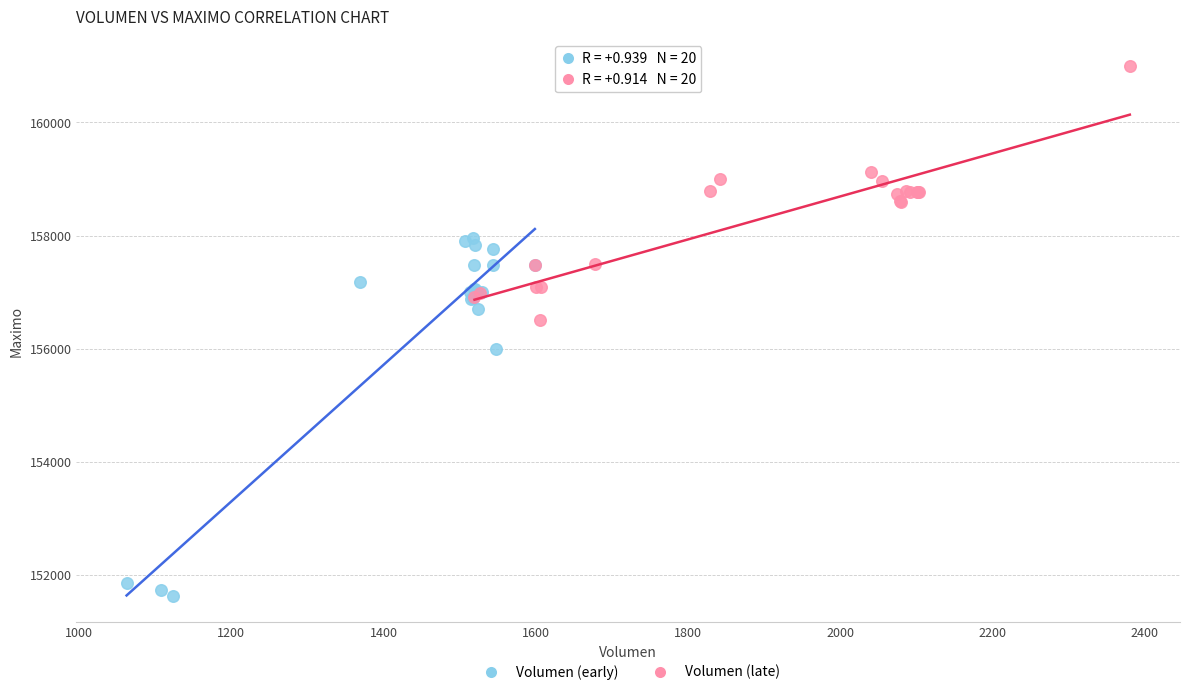

Which series reaches the minimum Y coordinate?

Volumen (early)